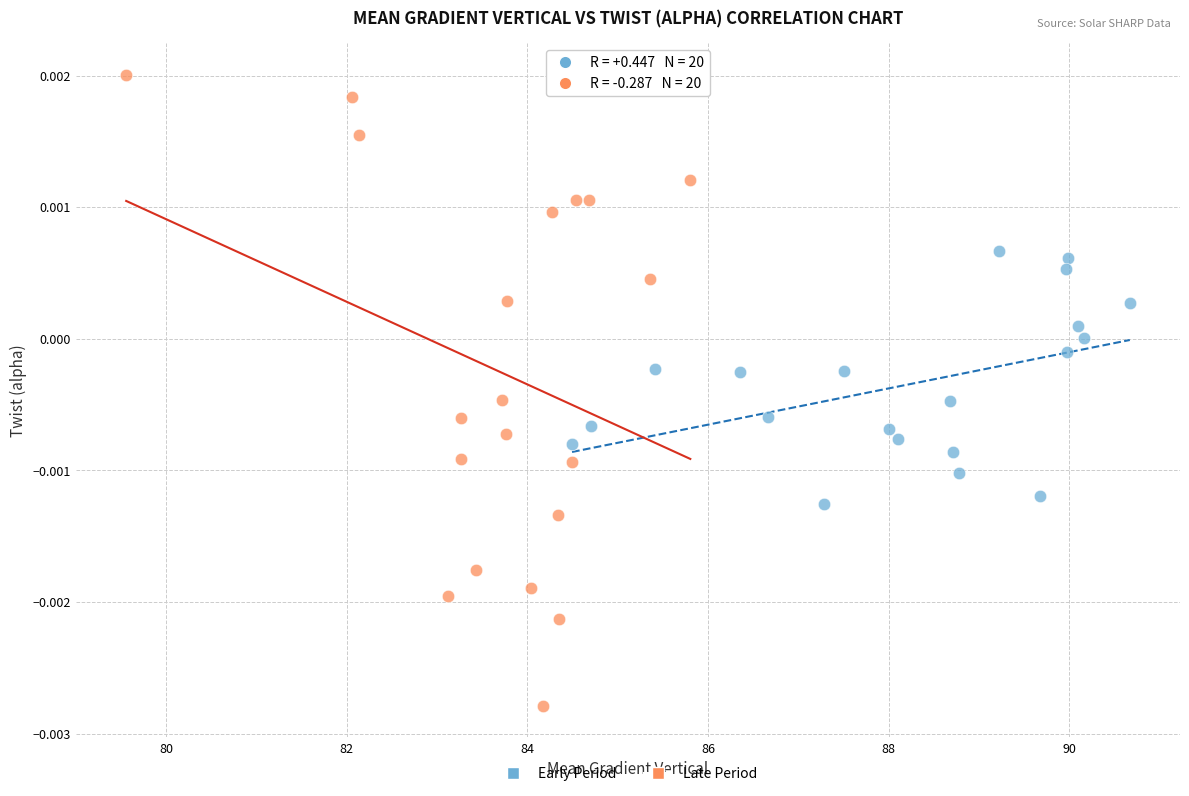

What are all the series names shown in the legend?

Early Period, Late Period